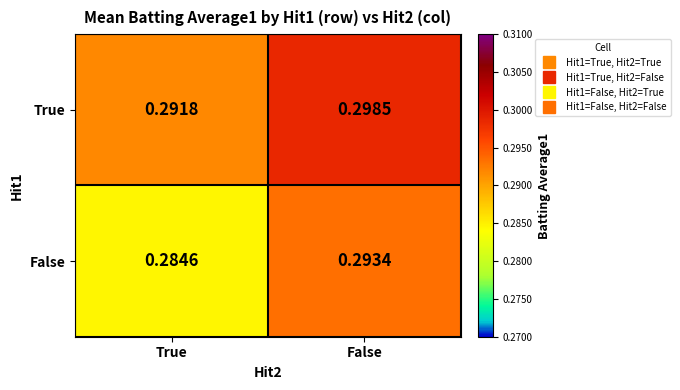

At which label does False reach its peak?

False